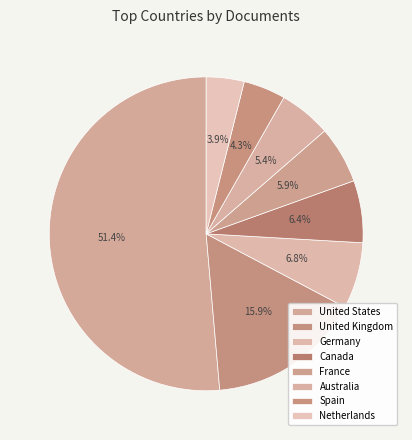

To the nearest percent, what is the combined percentage of Germany and Australia?

12%